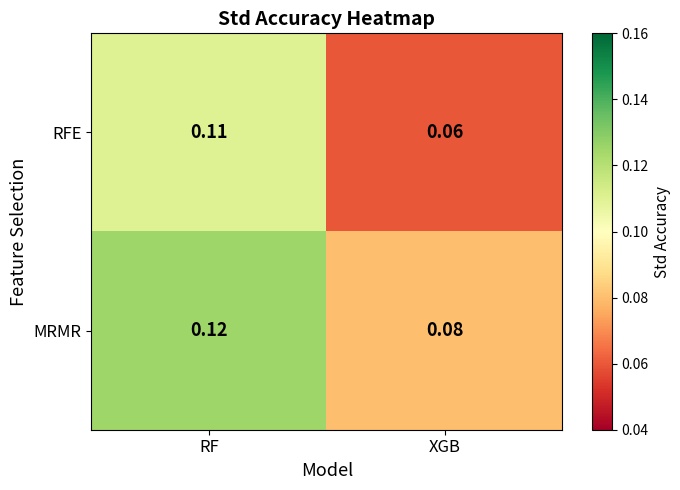

Between RF and XGB, which series saw the biggest shift?

RFE